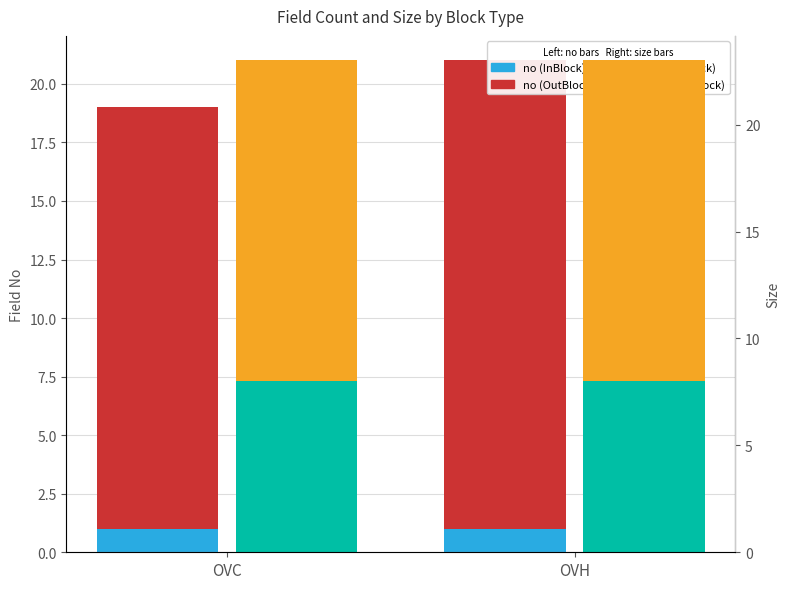

What is the maximum value for size (InBlock)?

8